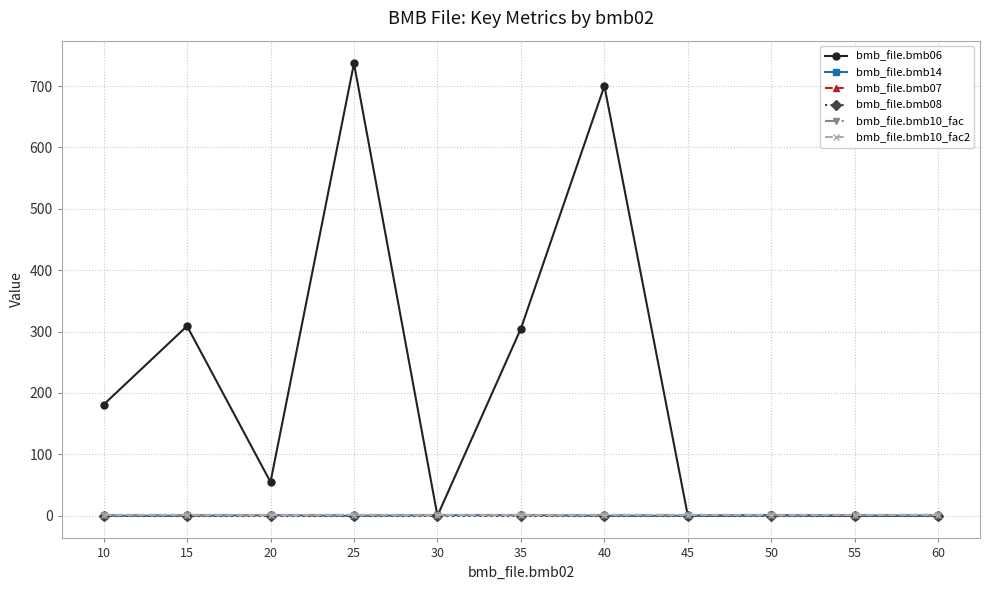

Rank the series by their maximum value, from lowest to highest.

bmb_file.bmb08, bmb_file.bmb14, bmb_file.bmb07, bmb_file.bmb10_fac, bmb_file.bmb10_fac2, bmb_file.bmb06